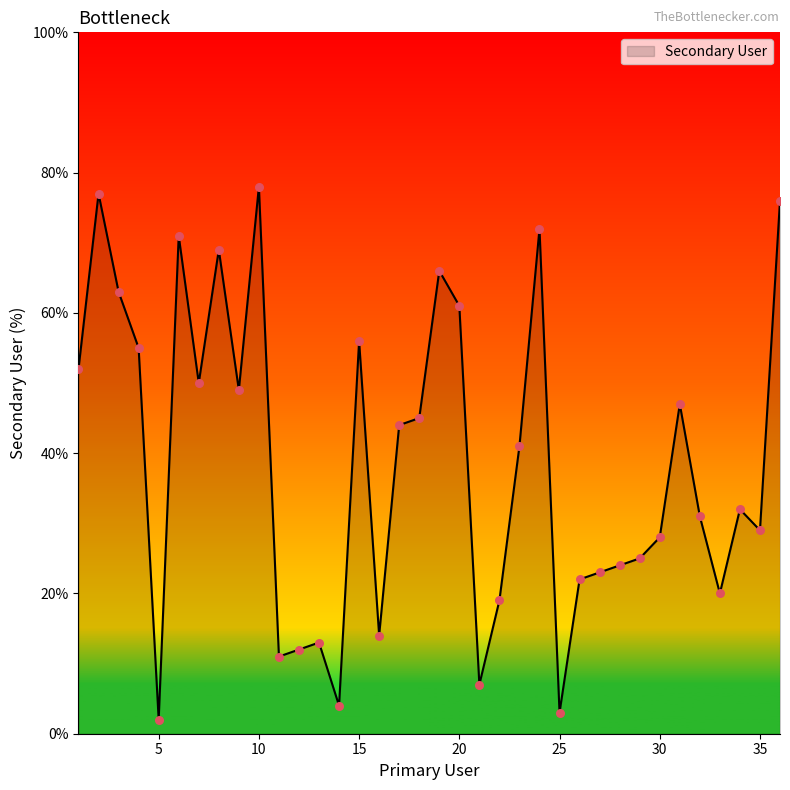

What is the maximum value shown in the chart?

78